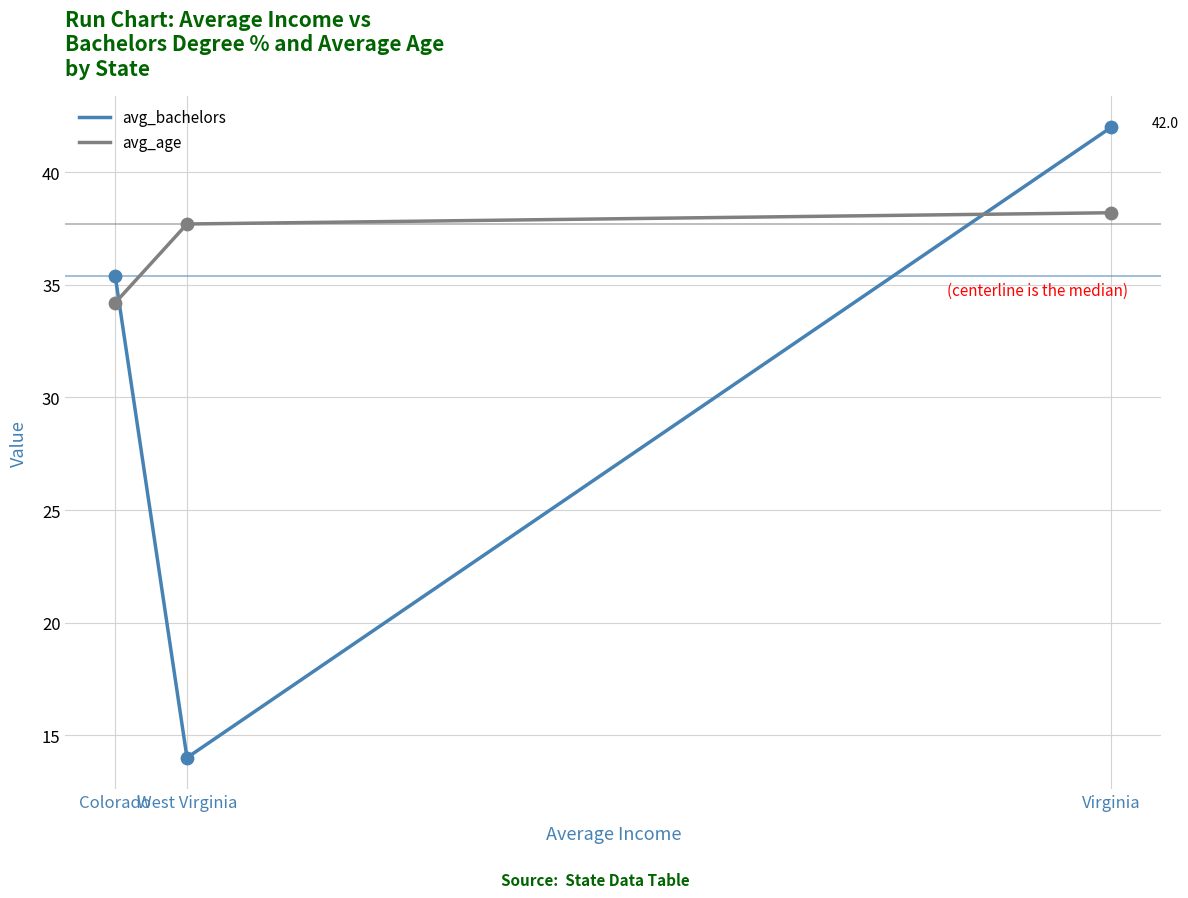

Which series has the largest total across all categories?

avg_age